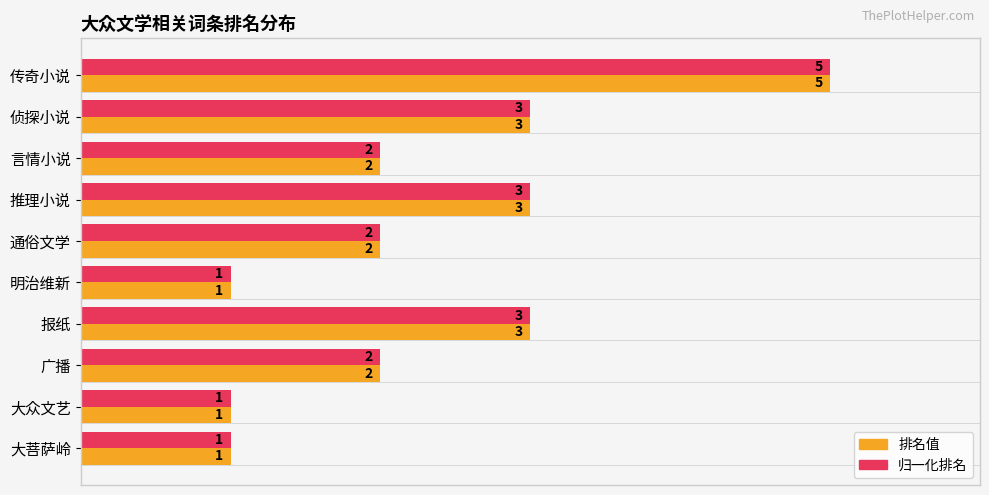

How many 排名值 values are between 1 and 3?

9